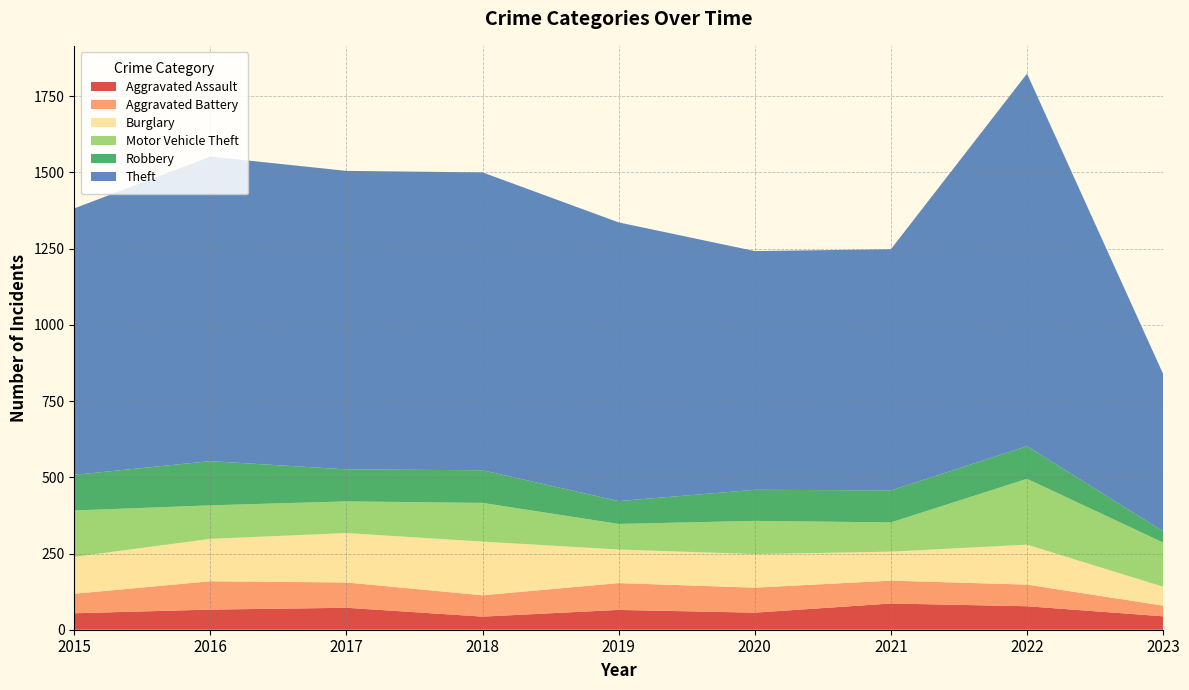

Reading left to right, what are all the values shown in this chart?

Aggravated Assault: 54	66	72	43	65	56	86	77	44
Aggravated Battery: 64	93	83	70	88	82	75	71	35
Burglary: 121	139	162	176	110	110	95	131	62
Motor Vehicle Theft: 152	110	104	127	84	109	96	216	145
Robbery: 117	145	105	107	75	102	105	107	37
Theft: 874	999	979	977	914	783	791	1222	516